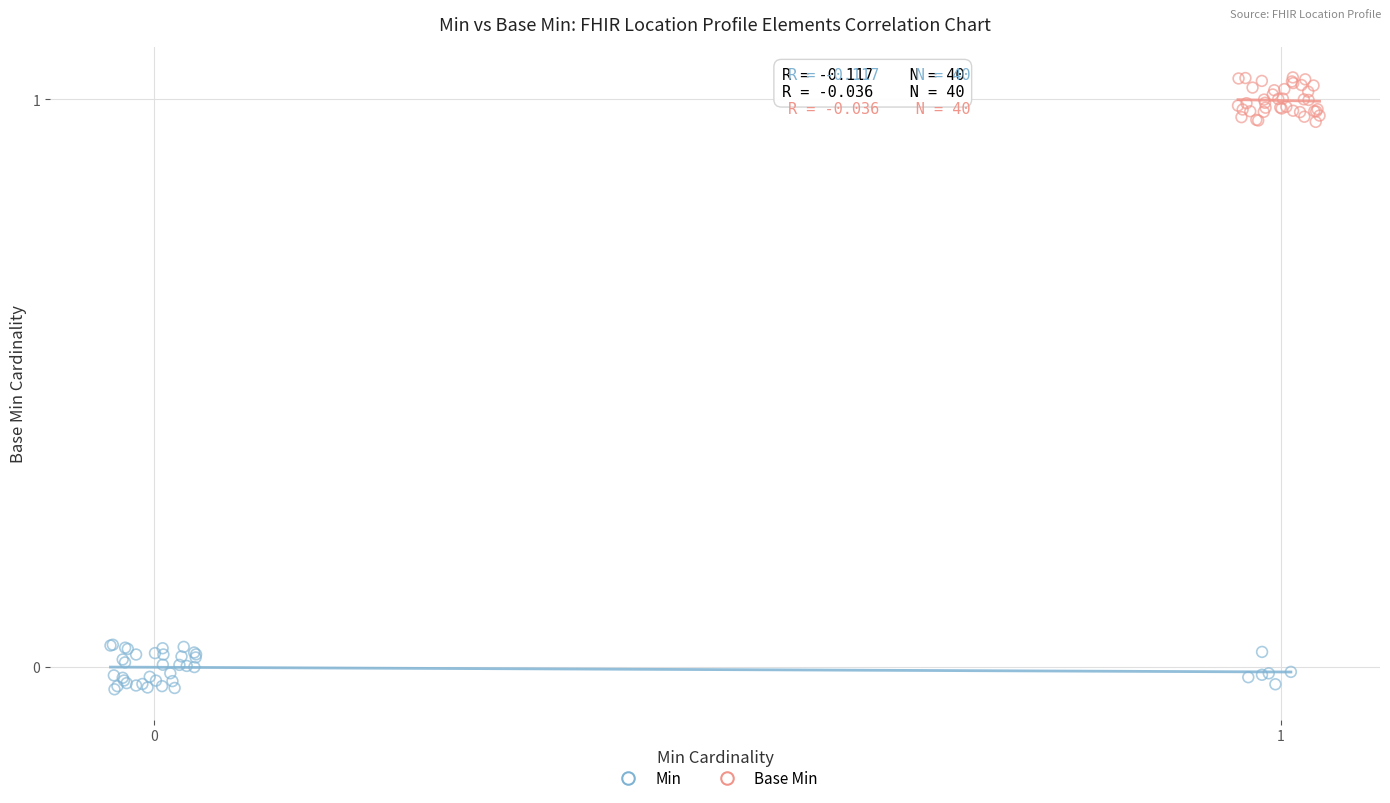

What are all the series names shown in the legend?

Min, Base Min